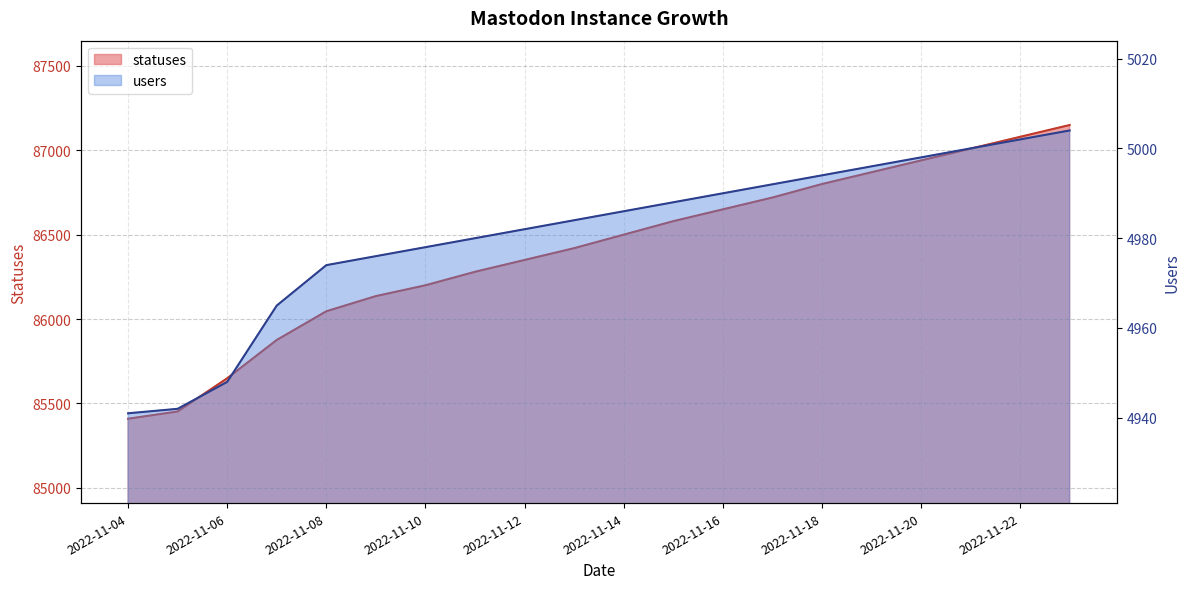

Reading left to right, list all the values displayed in this chart.

statuses: 2022-11-04=85409	2022-11-05=85452	2022-11-06=85649	2022-11-07=85876	2022-11-08=86046	2022-11-09=86136	2022-11-10=86200	2022-11-11=86280	2022-11-12=86350	2022-11-13=86420	2022-11-14=86500	2022-11-15=86580	2022-11-16=86650	2022-11-17=86720	2022-11-18=86800	2022-11-19=86870	2022-11-20=86940	2022-11-21=87010	2022-11-22=87080	2022-11-23=87150
users: 2022-11-04=4941	2022-11-05=4942	2022-11-06=4948	2022-11-07=4965	2022-11-08=4974	2022-11-09=4976	2022-11-10=4978	2022-11-11=4980	2022-11-12=4982	2022-11-13=4984	2022-11-14=4986	2022-11-15=4988	2022-11-16=4990	2022-11-17=4992	2022-11-18=4994	2022-11-19=4996	2022-11-20=4998	2022-11-21=5000	2022-11-22=5002	2022-11-23=5004